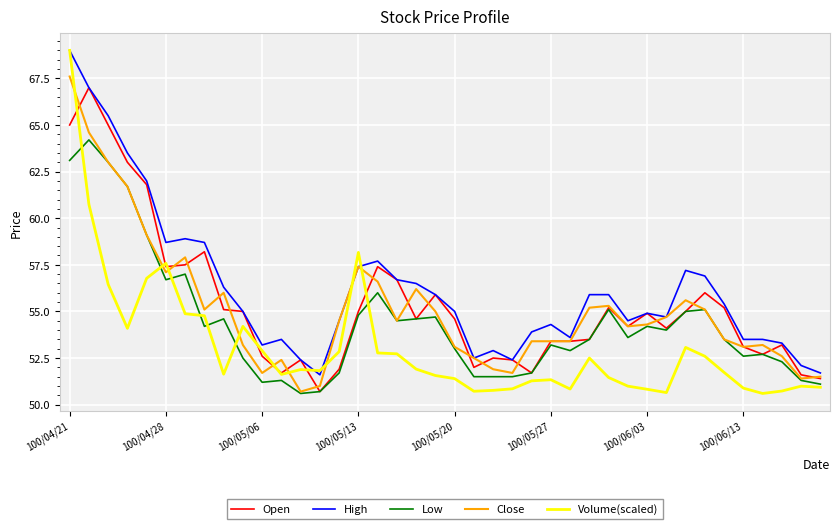

Which series has the largest total across all categories?

High